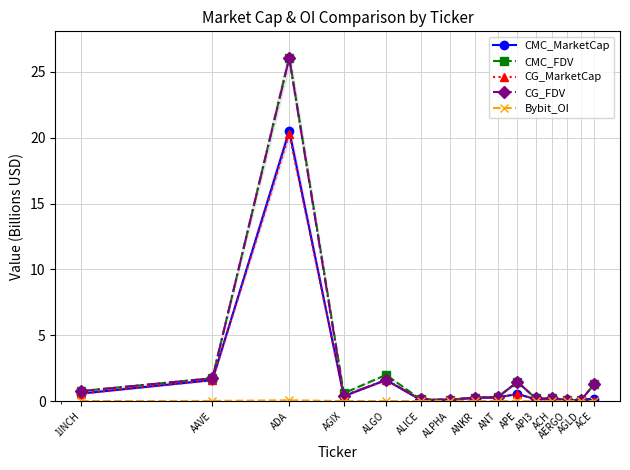

What position from the right is ACE?

1